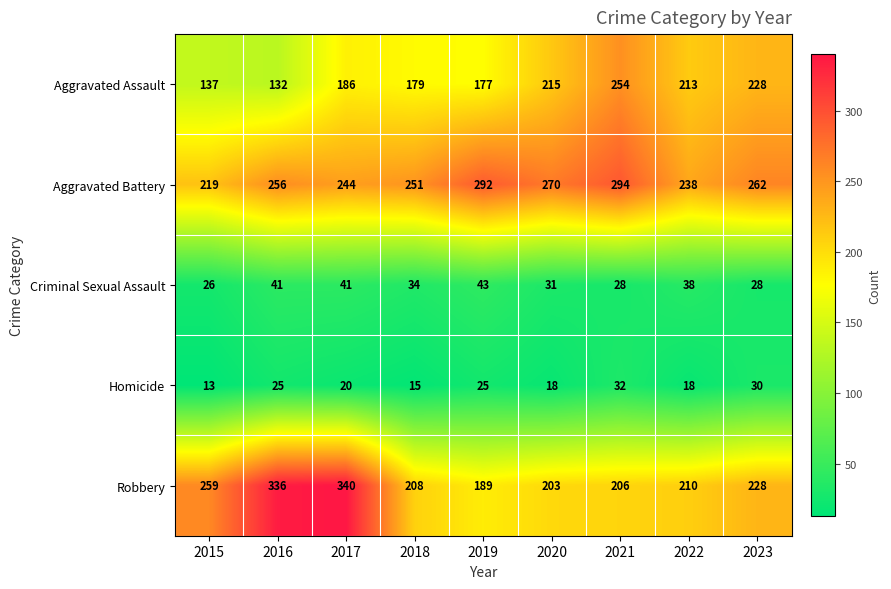

At 2020, list the series in order from smallest to largest.

Homicide, Criminal Sexual Assault, Robbery, Aggravated Assault, Aggravated Battery